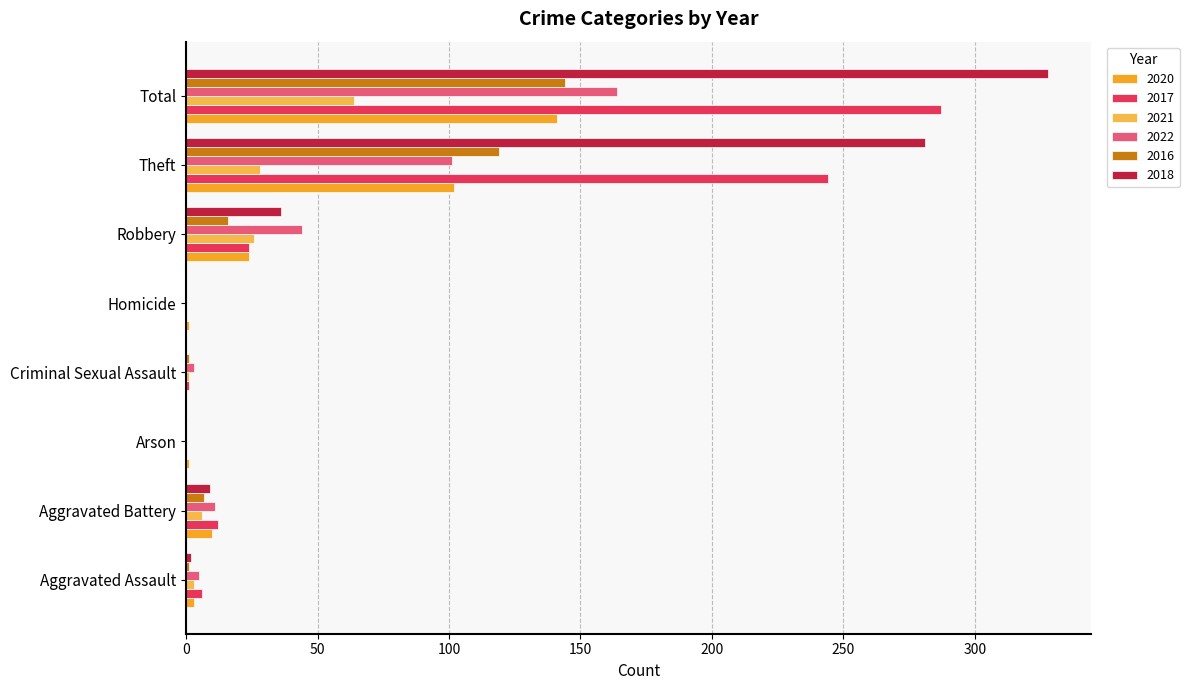

Which series has the largest total across all categories?

2018